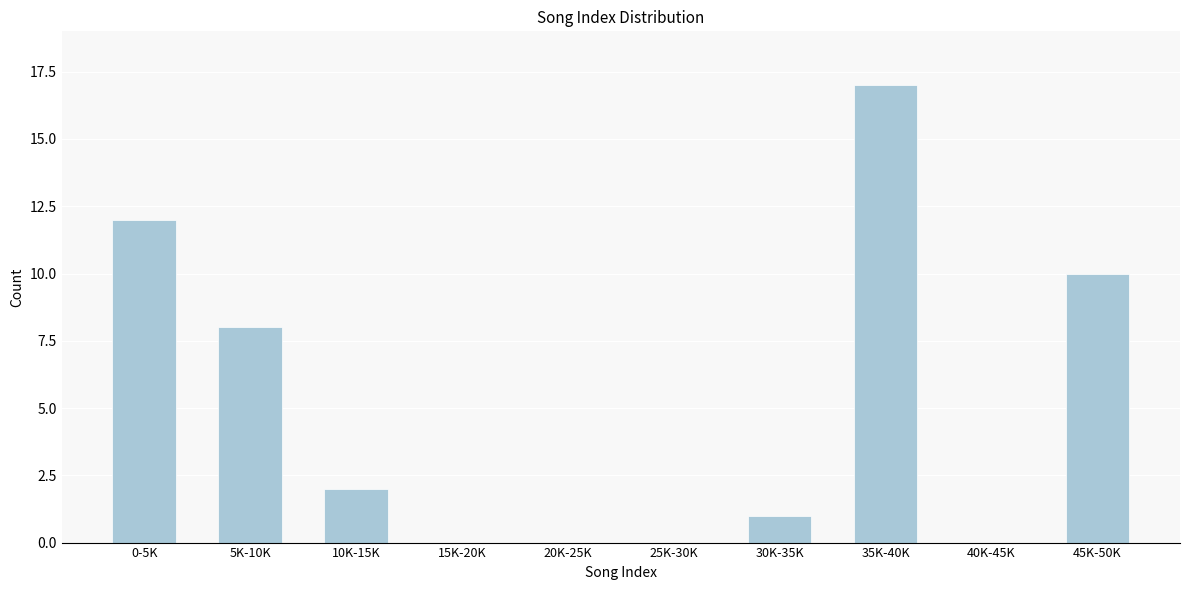

Reading right to left, what are all the values shown in this chart?

45K-50K=10	40K-45K=0	35K-40K=17	30K-35K=1	25K-30K=0	20K-25K=0	15K-20K=0	10K-15K=2	5K-10K=8	0-5K=12